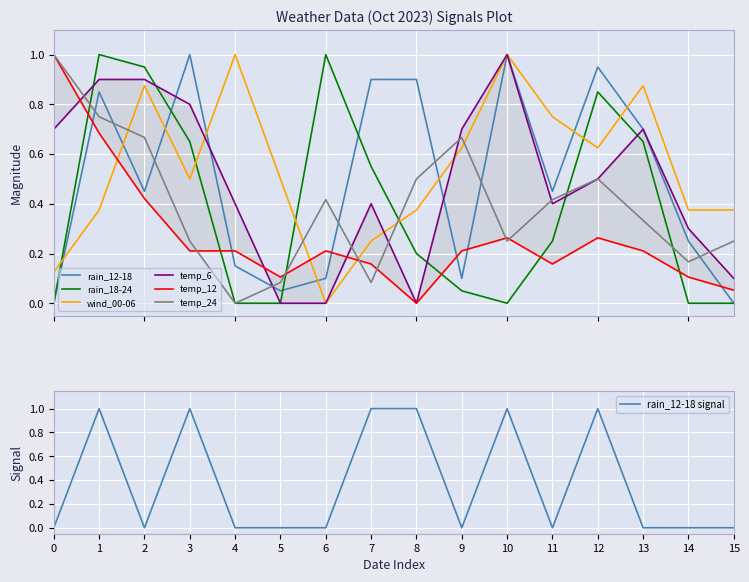

What is the average value of the temp_12 series?

0.3